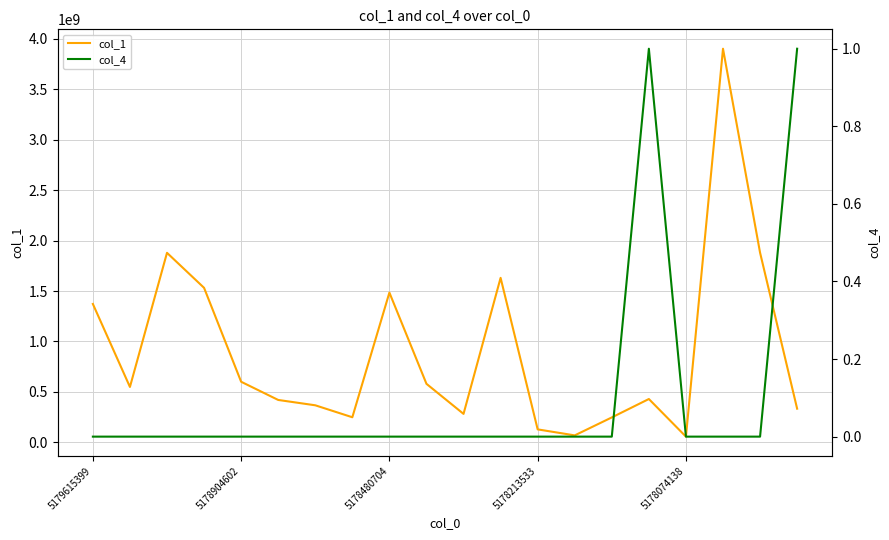

Reading left to right, transcribe all the data shown in this chart.

col_1: 1371669424	548559080	1878962430	1531684282	600057431	419553612	366544643	247917330	1484434188	579554777	281300727	1630677729	127577724	68112227	246298325	428863960	55735630	3903361039	1880372966	332890444
col_4: 0	0	0	0	0	0	0	0	0	0	0	0	0	0	0	1	0	0	0	1